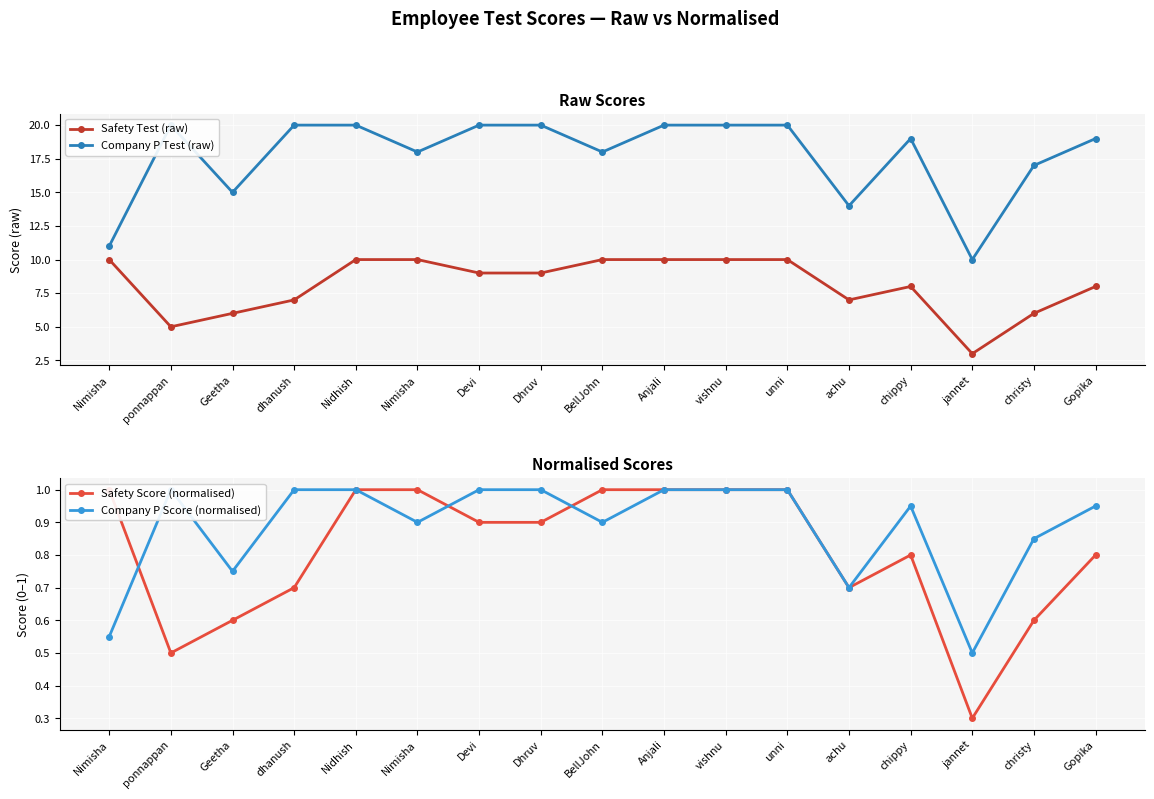

Where is Safety Score (normalised) nearest to the value 0?

jannet